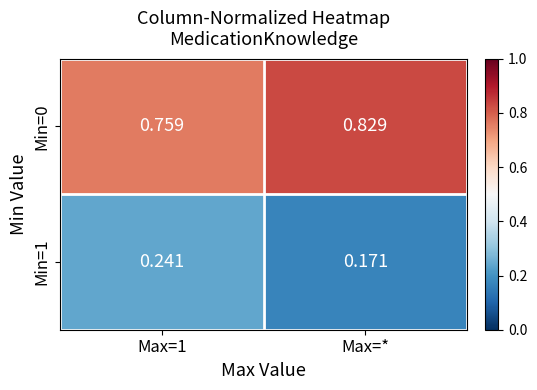

What is the total value across all series at Max=*?

1.0